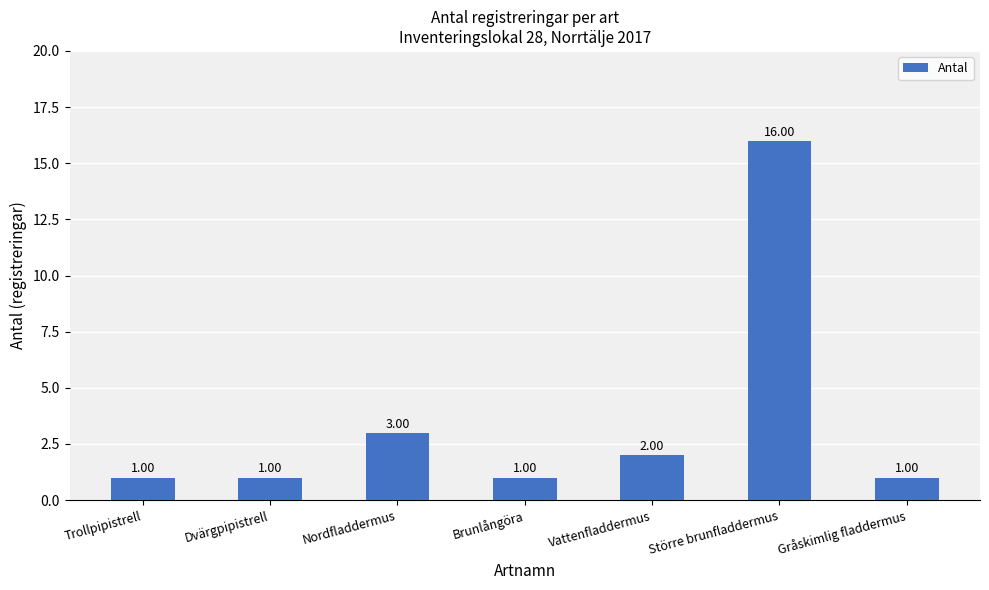

What is the average value?

4